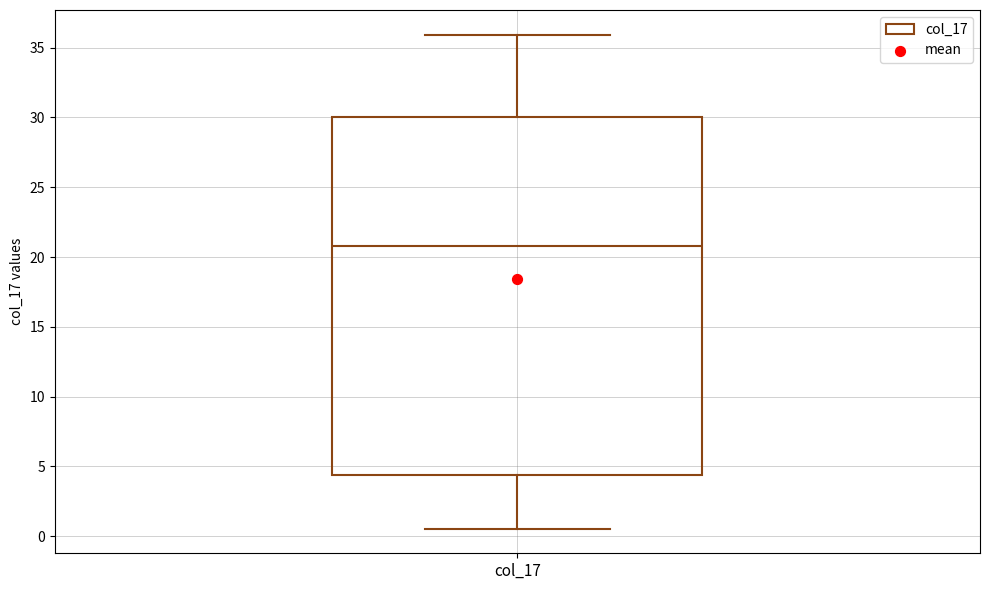

Where is the lower edge of the box for col_17 on the y-axis? The values are not printed on the chart, so give them approximately, as read against the axis.

4.5